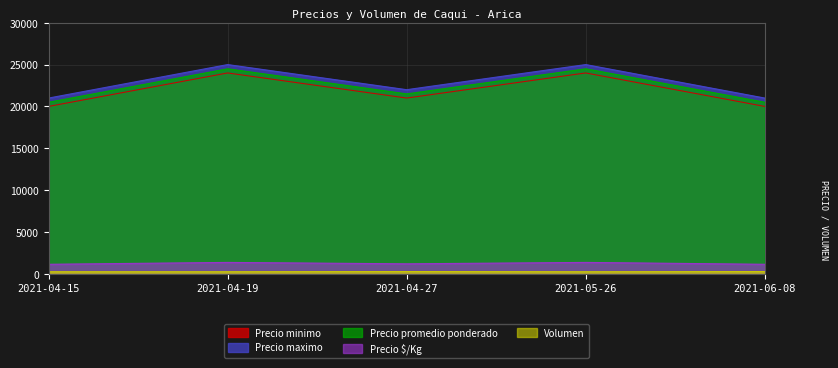

What is the total value across all series at 2021-04-27?

65964